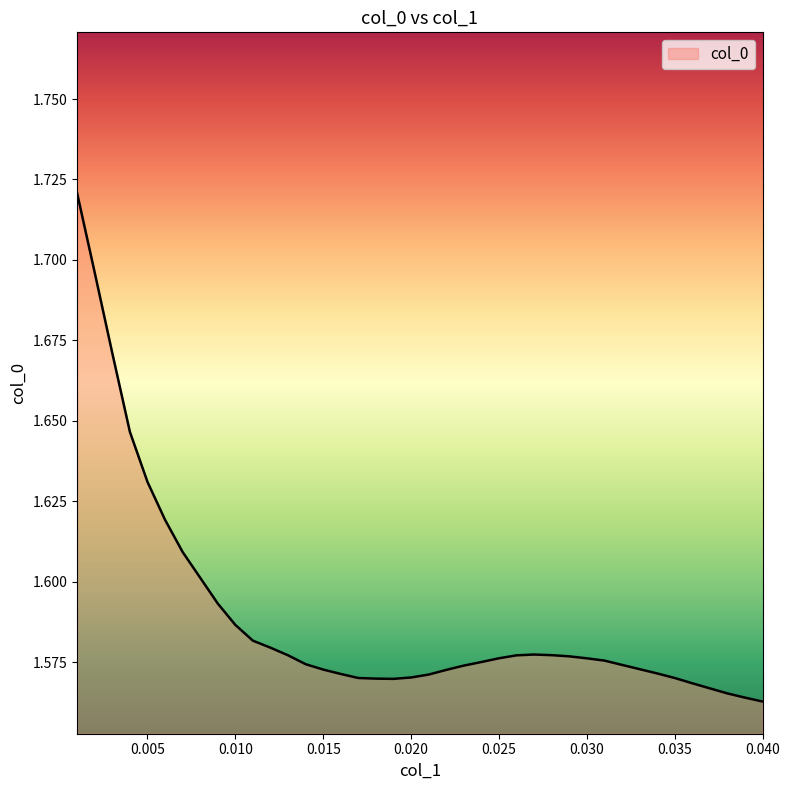

Which label corresponds to the largest value in the chart?

0.001